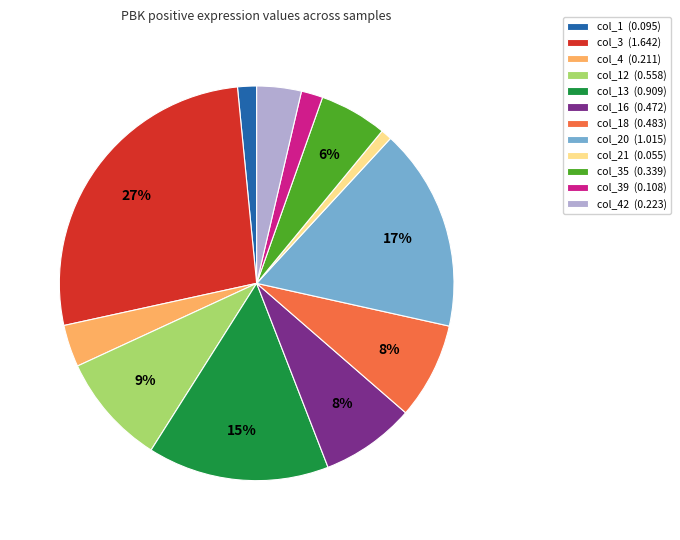

Is it true that col_42 (0.223) is 10% of the pie?

False